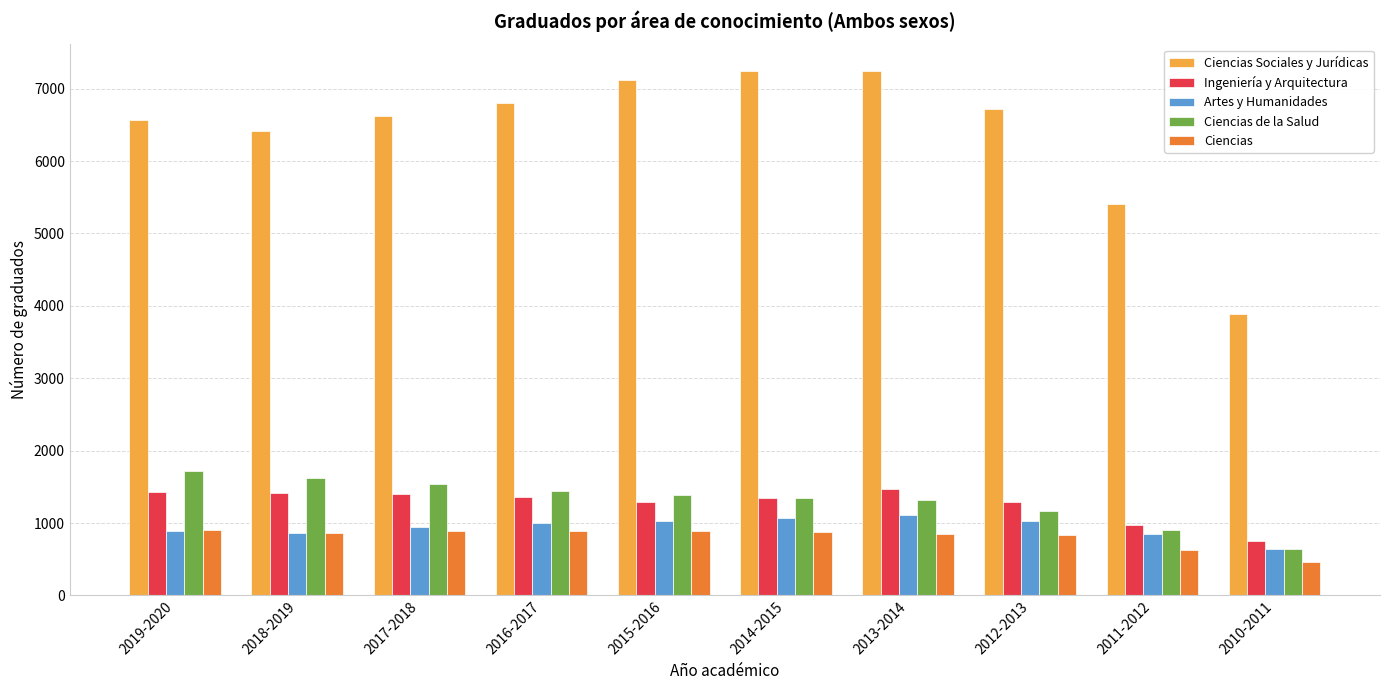

Are the bars horizontal?

No